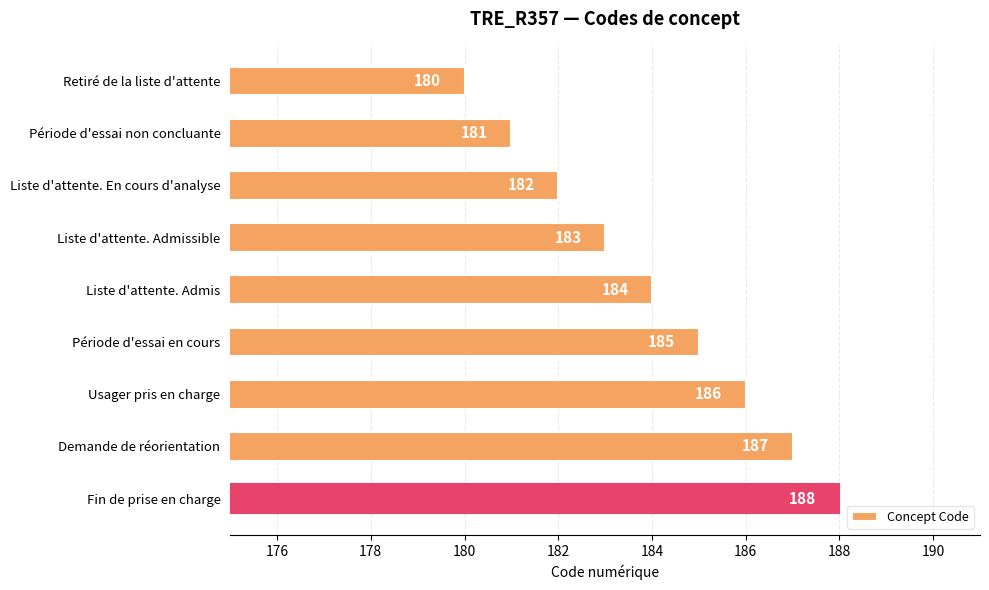

What is the average value?

184